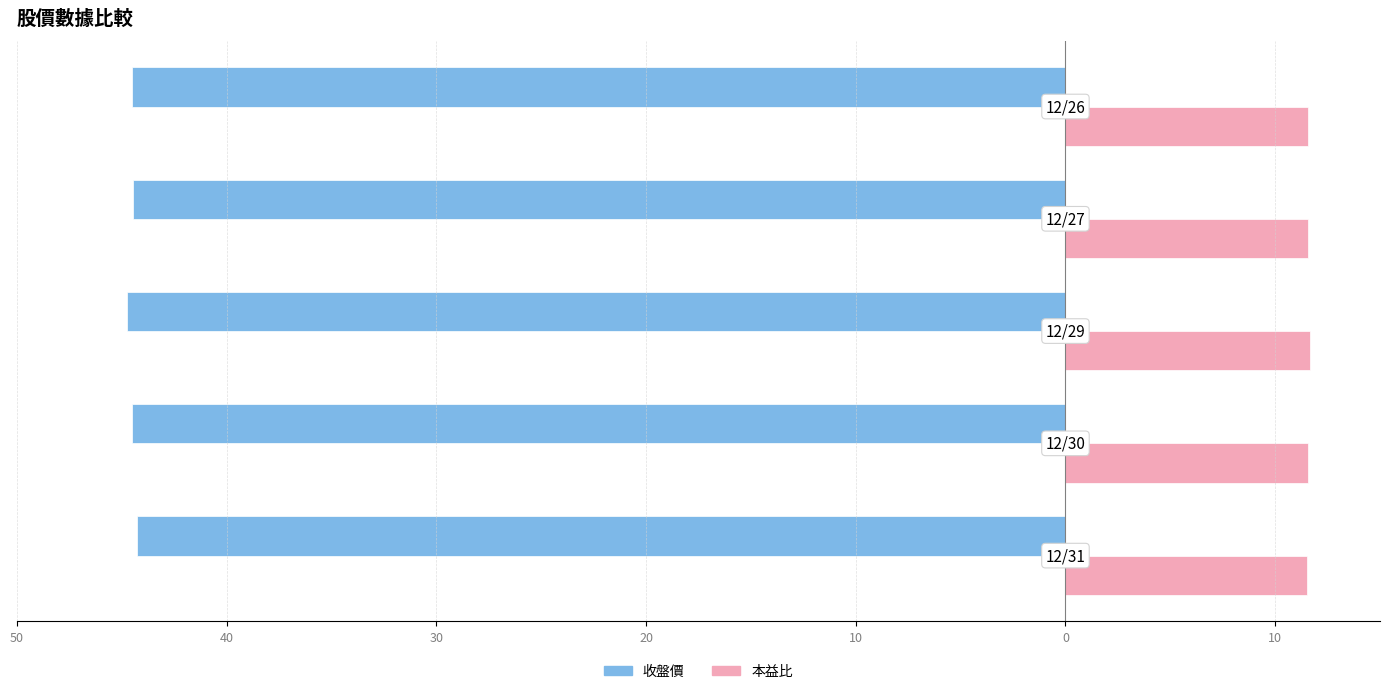

What are all the series names shown in the legend?

收盤價, 本益比